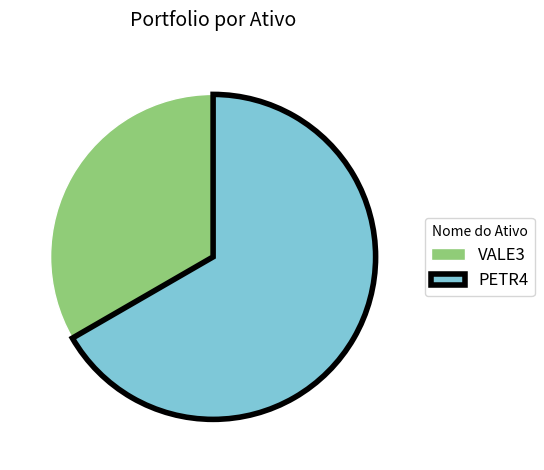

Between VALE3 and PETR4, which is larger?

PETR4